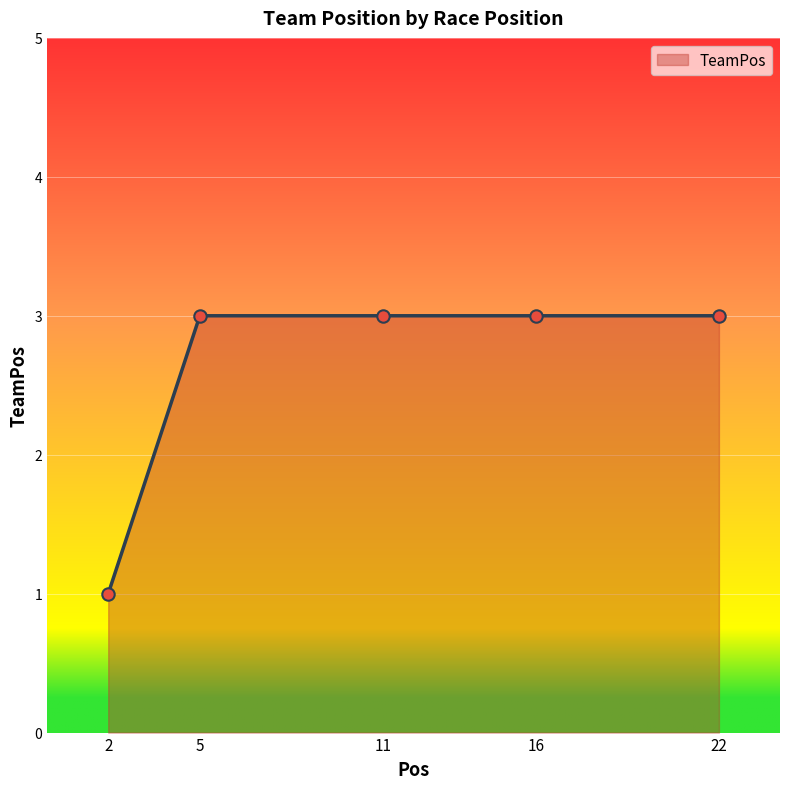

What is the ratio of the value at 22 to the value at 2?

3.0